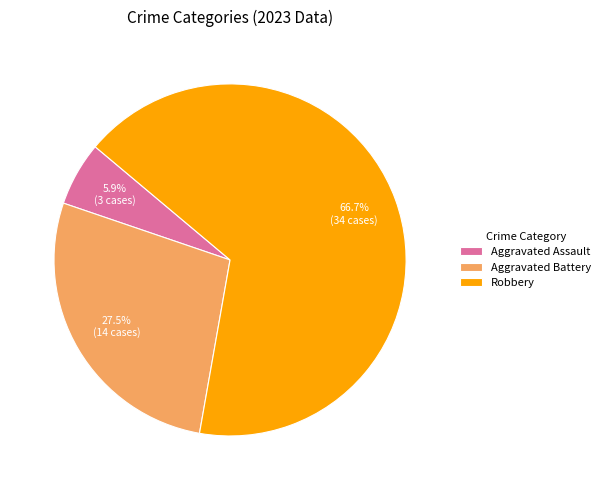

Which category has the biggest portion of the pie?

Robbery